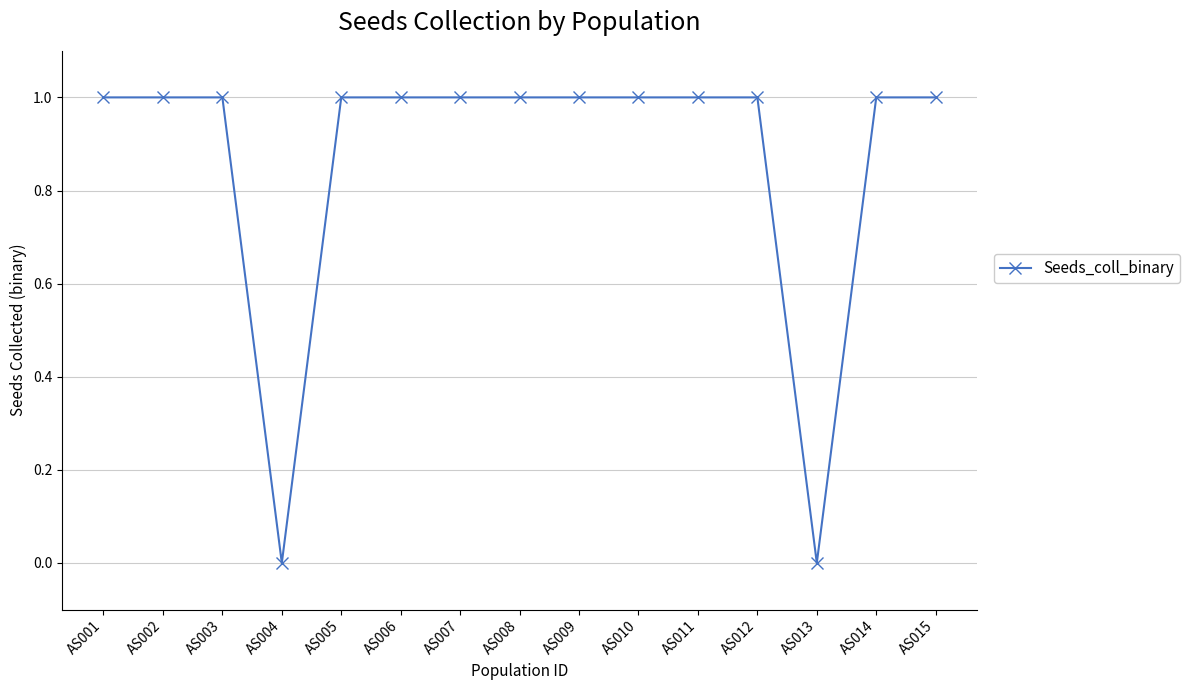

What is the difference between the values at AS006 and AS004?

1